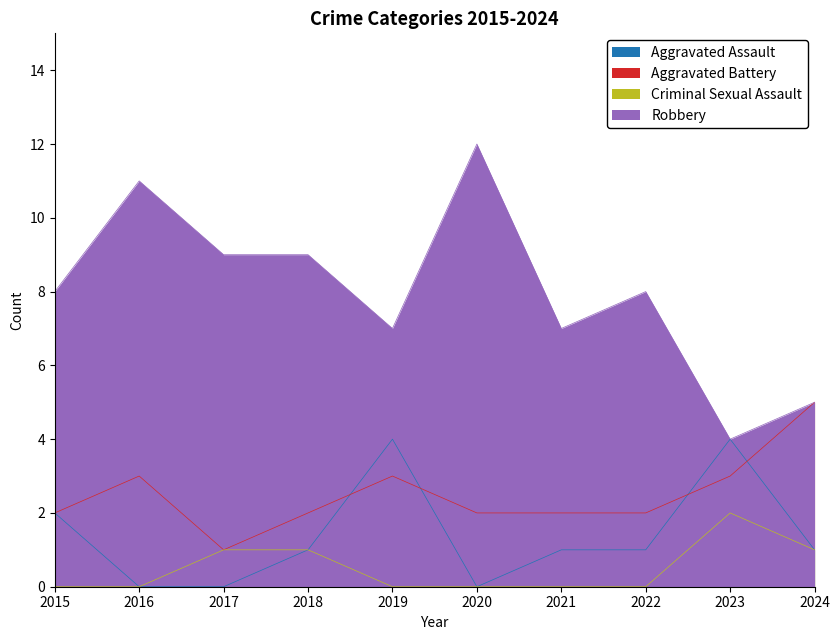

Does the chart have visible grid lines?

No